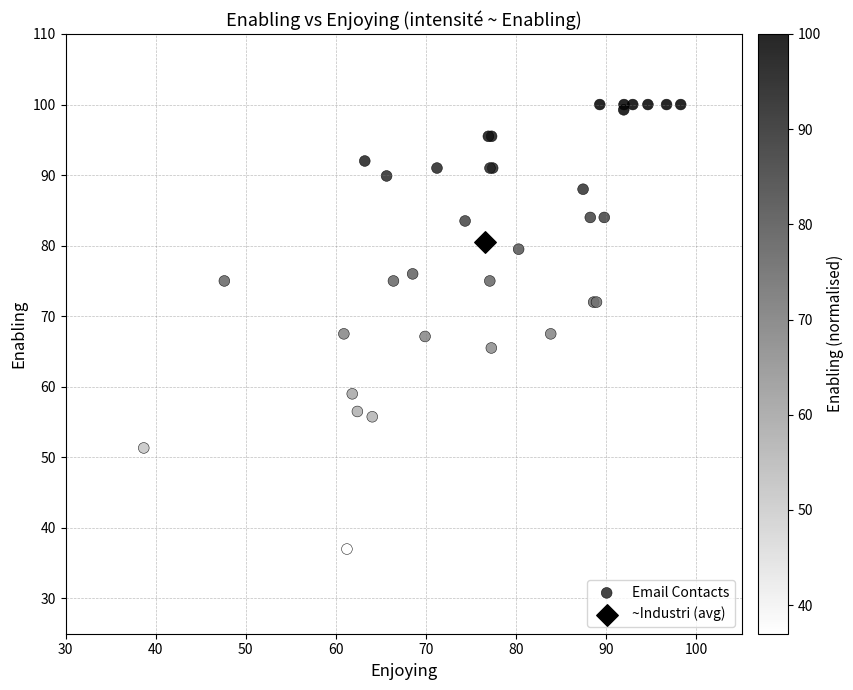

What are all the series names shown in the legend?

Email Contacts, ~Industri (avg)